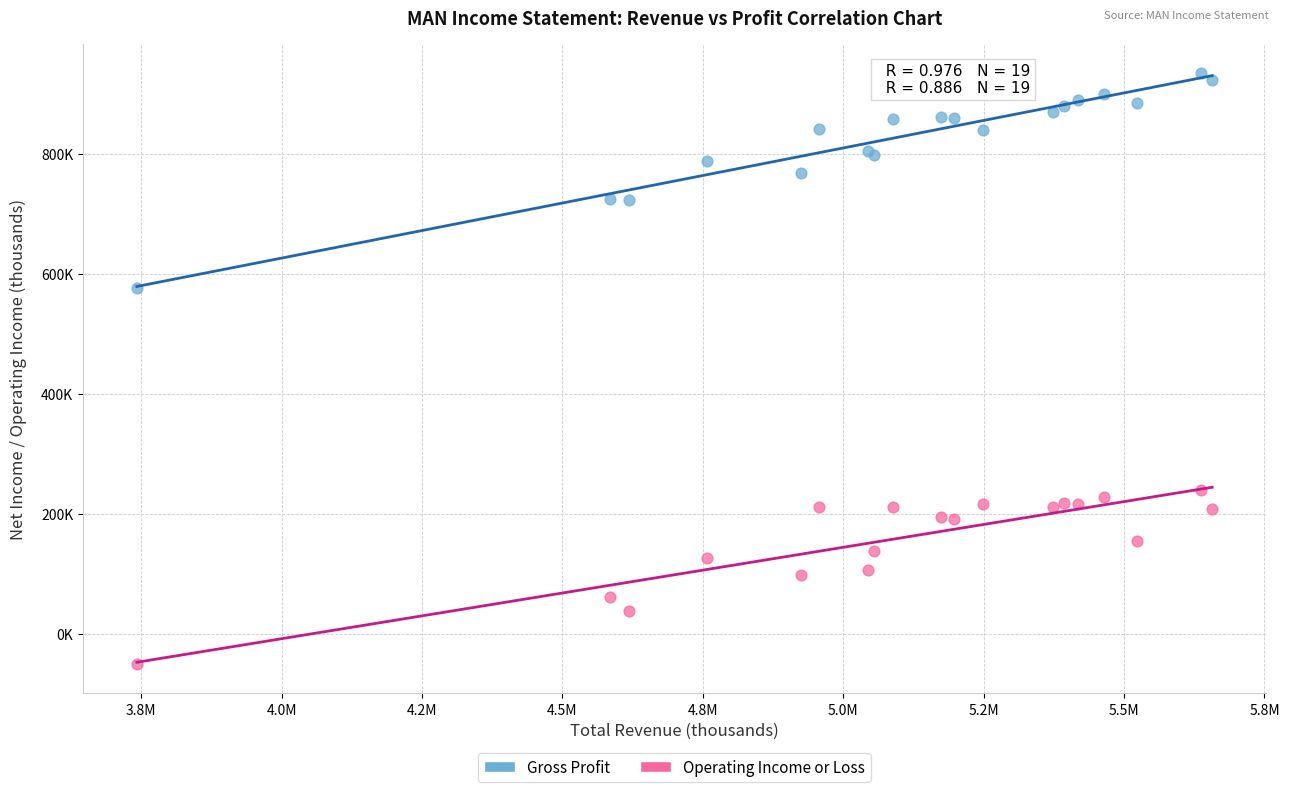

Which series contains the lowest Y value?

Operating Income or Loss